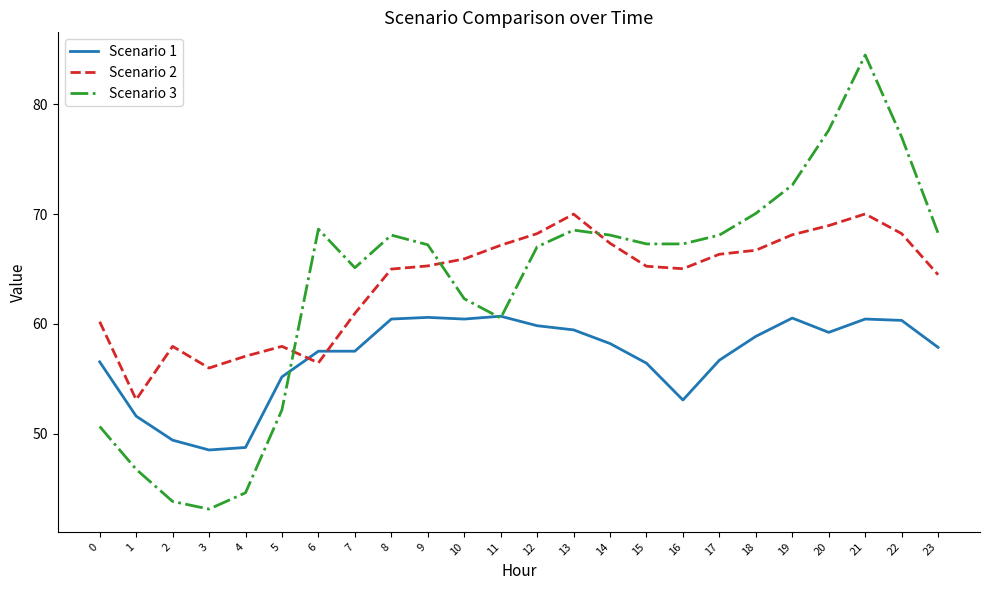

What is the maximum value shown in the chart?

84.5